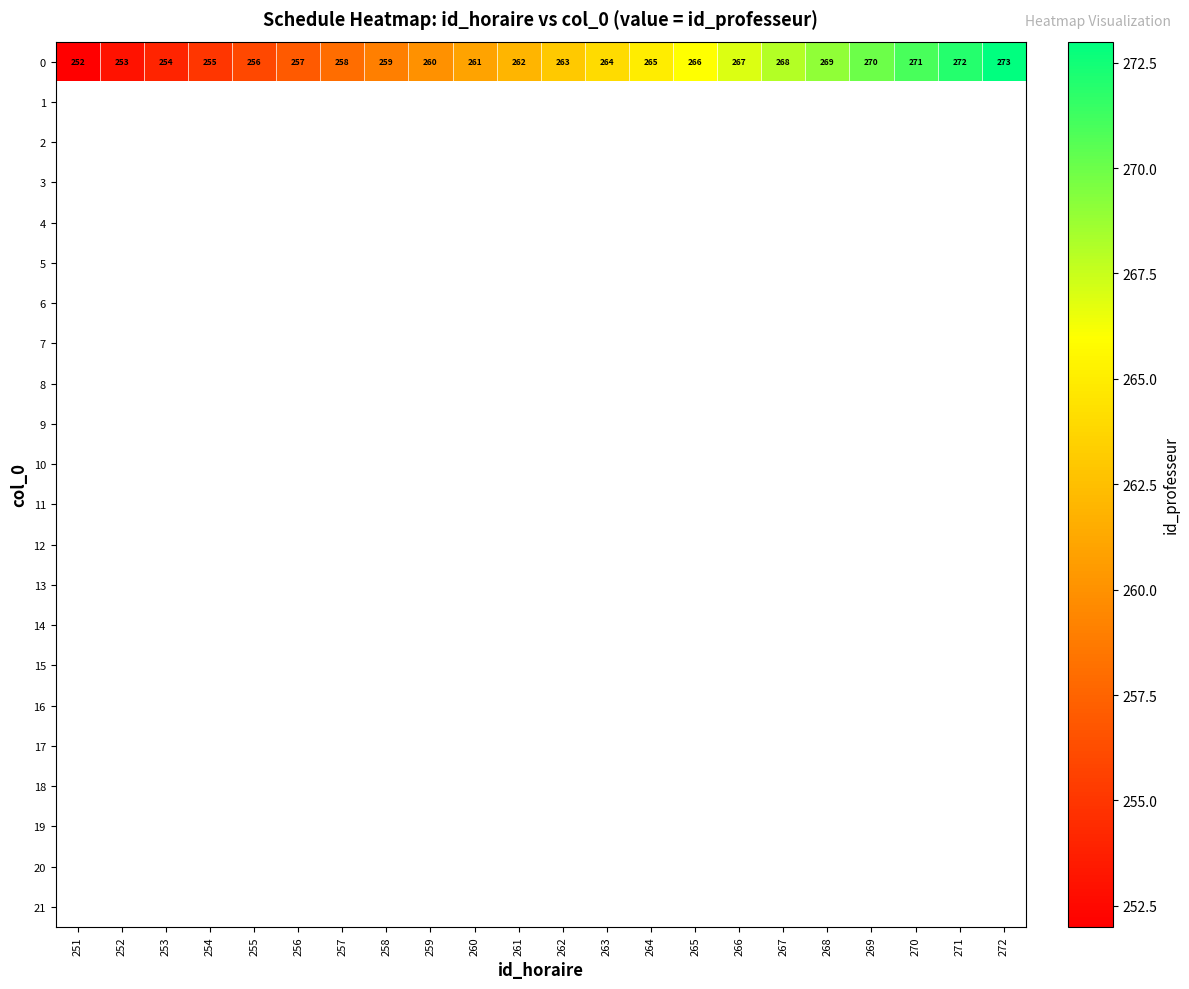

The 0 series shows 254 at 253. True or false?

True